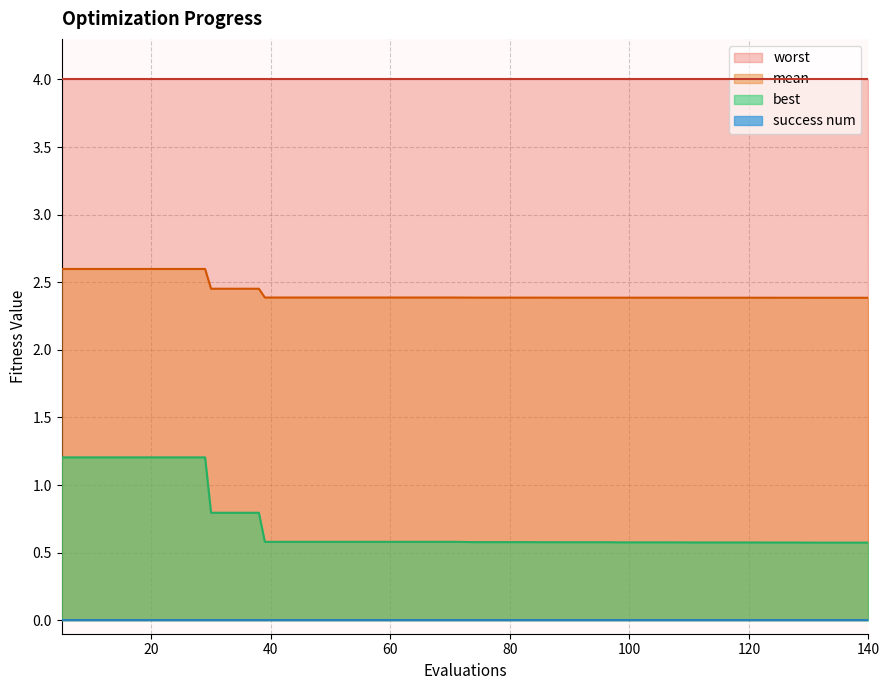

Does the chart display data point markers on the line(s)?

No